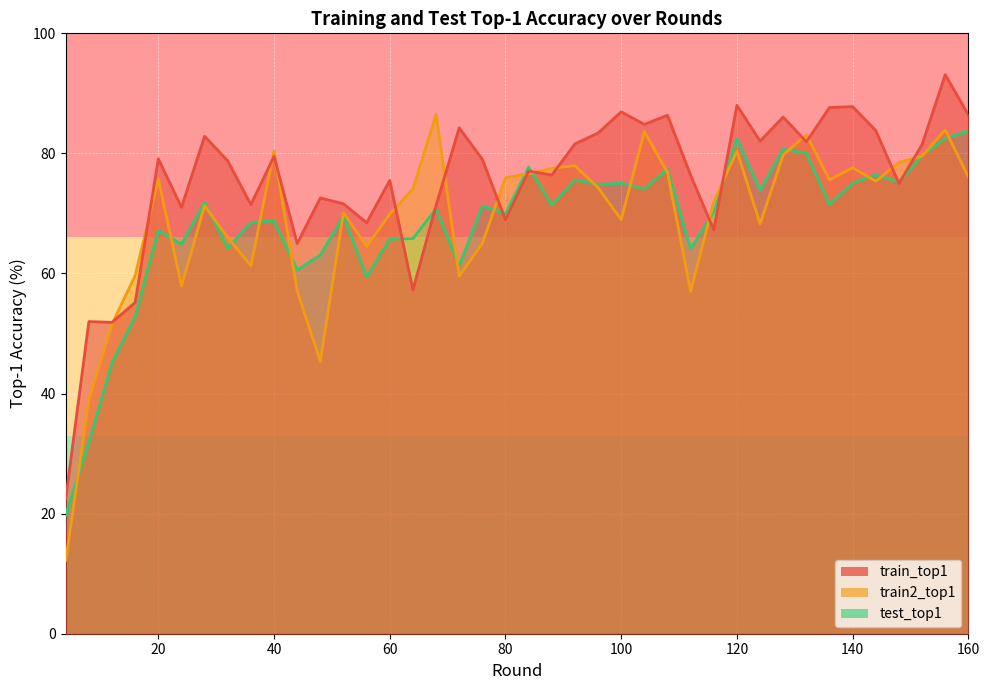

How many lines are shown in the chart?

3